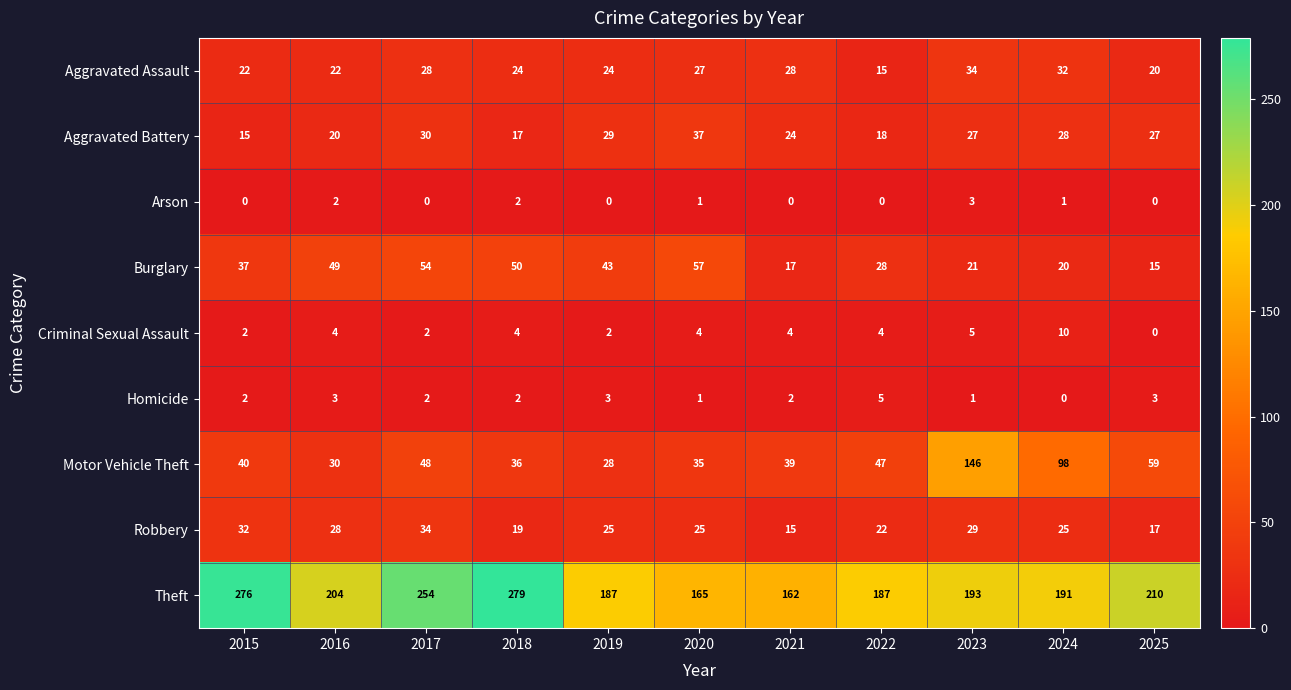

What value does the Aggravated Battery series have at 2022, to the nearest 10?

20